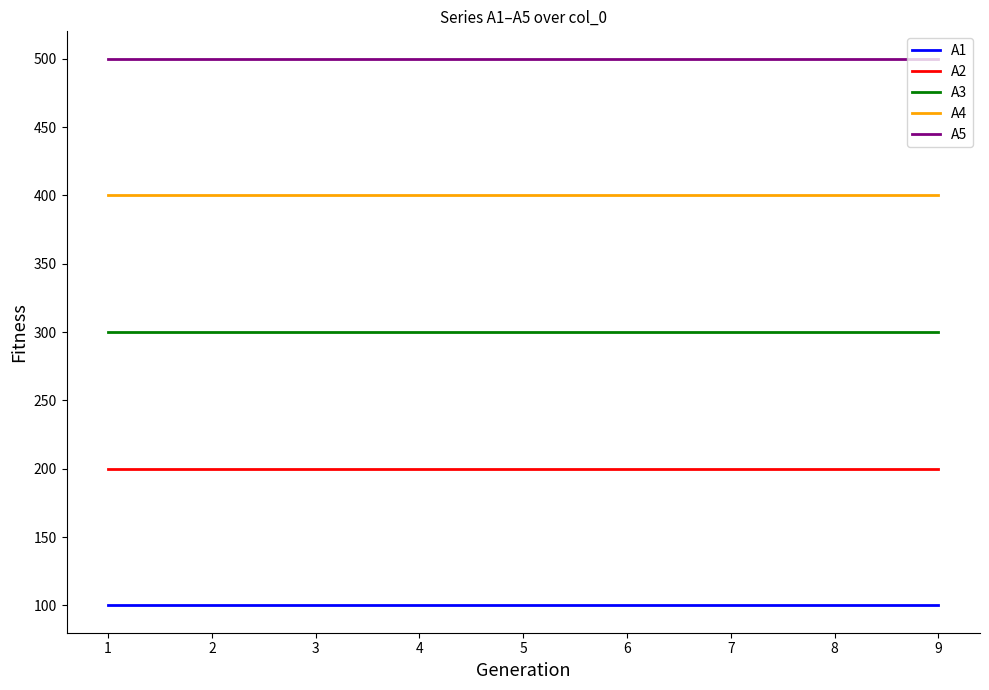

What is the difference between the highest and lowest values at 3?

400